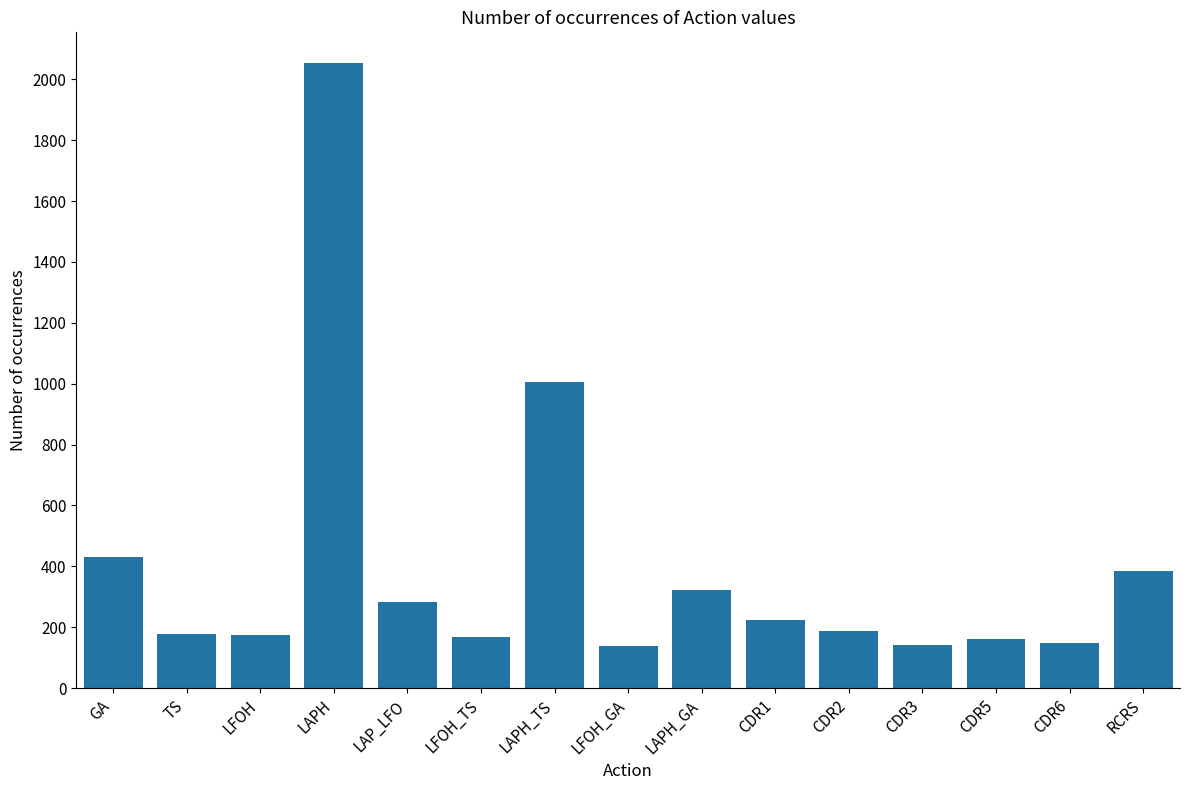

What is the average value?

400